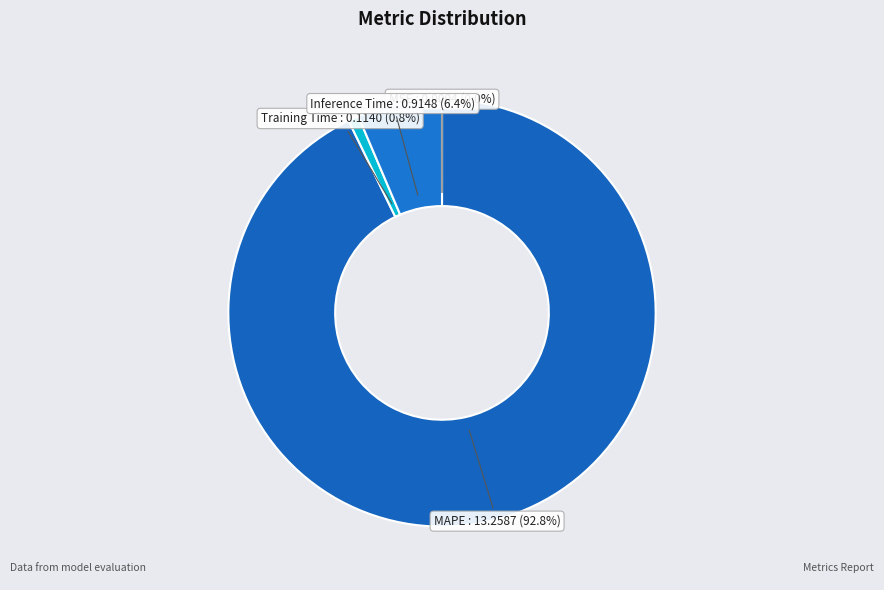

What percentage is NOT represented by Training Time?

99.2%